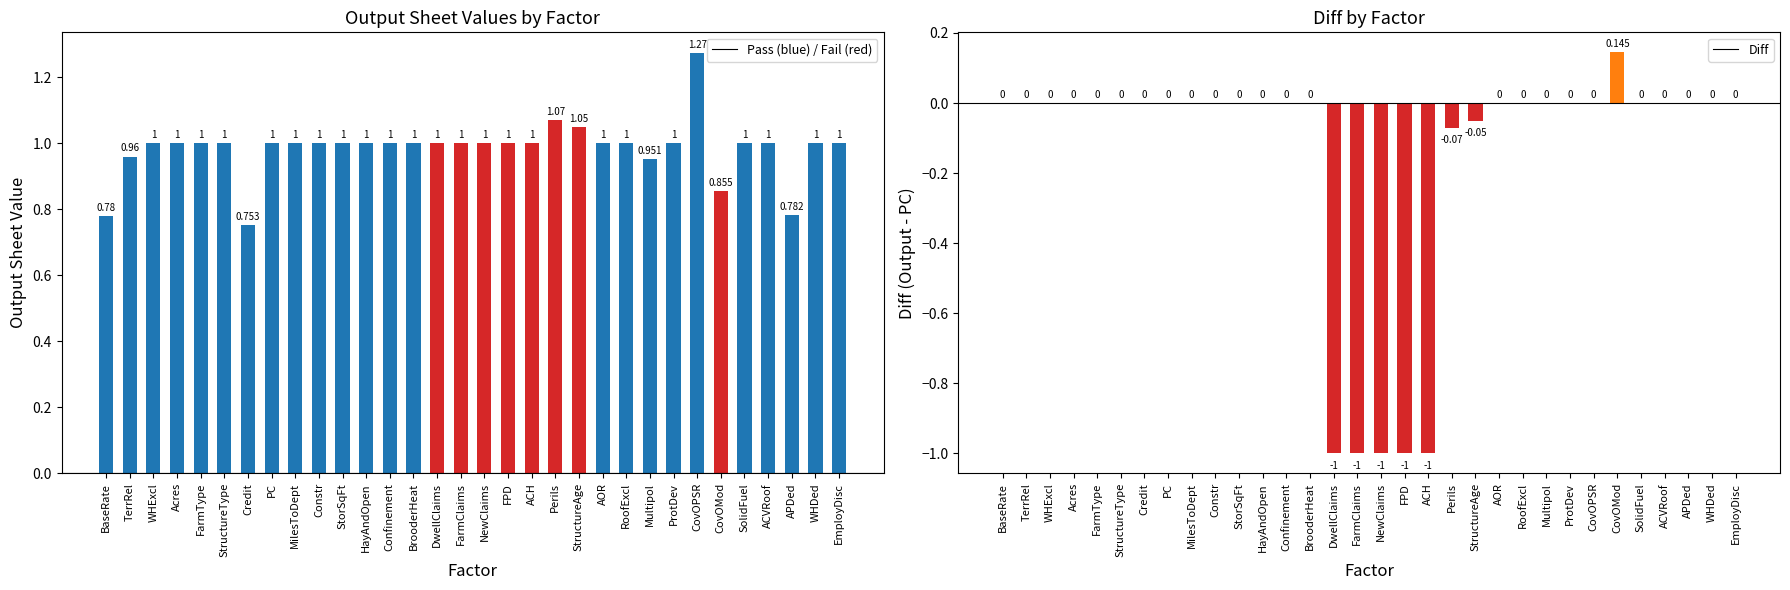

At which category is the sum across all series the highest?

CovOPSR